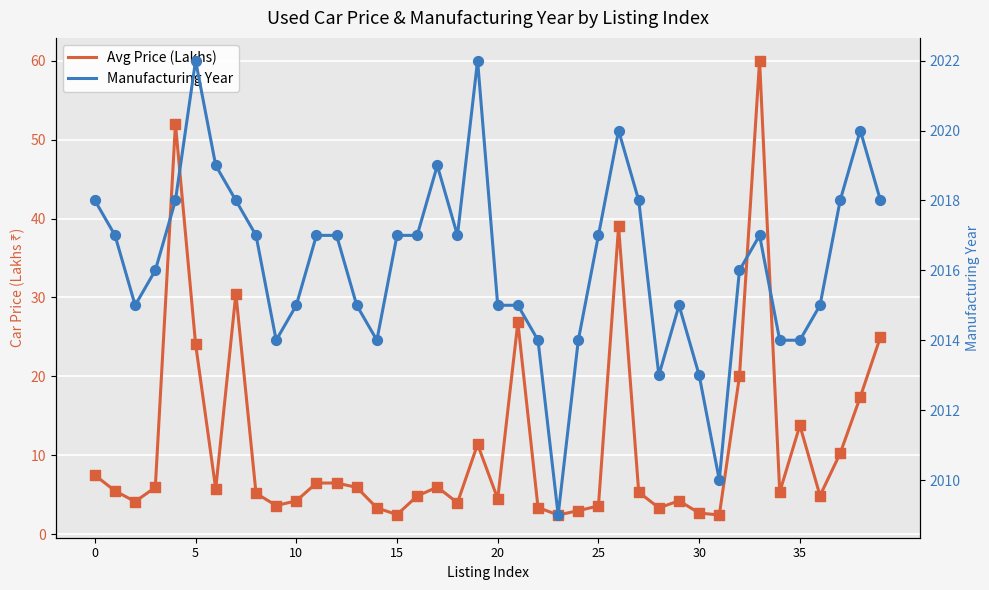

At which category is the sum across all series the highest?

33